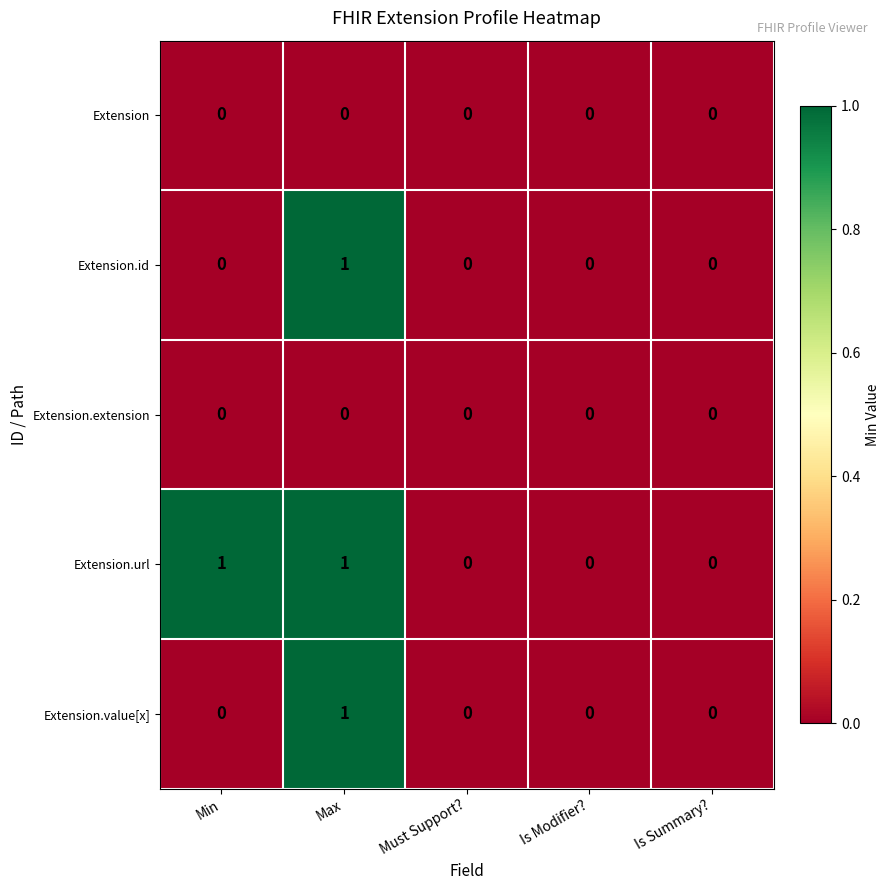

At which category is the sum across all series the highest?

Max